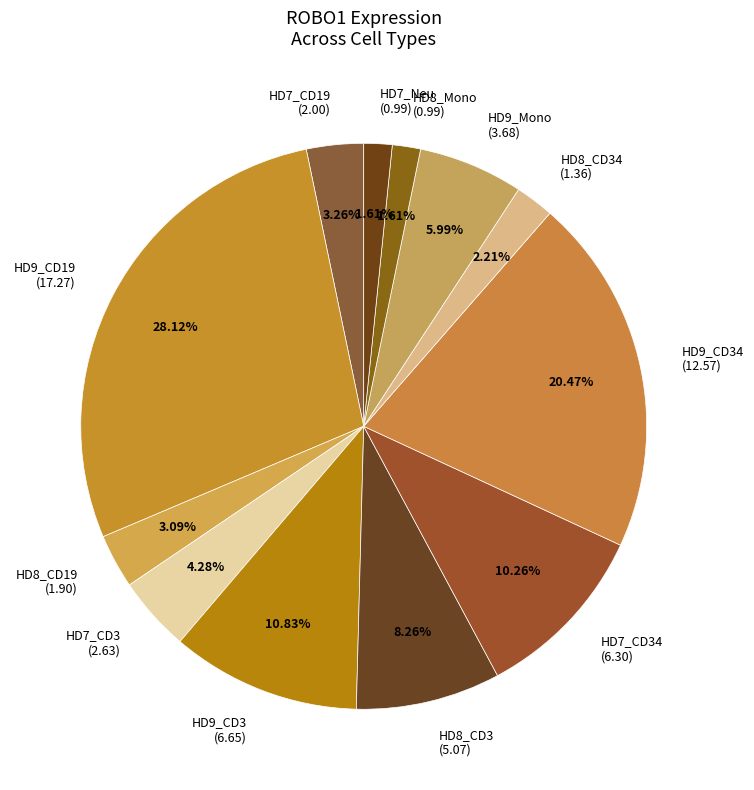

Does any single category account for the majority?

No